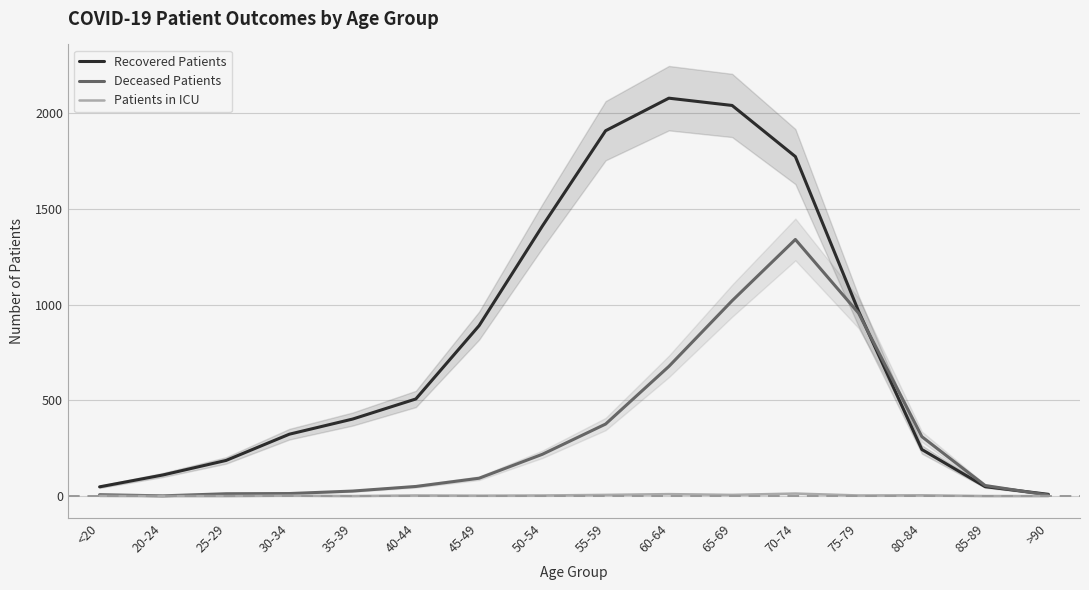

True or false: Recovered Patients and Deceased Patients cross at least once.

True